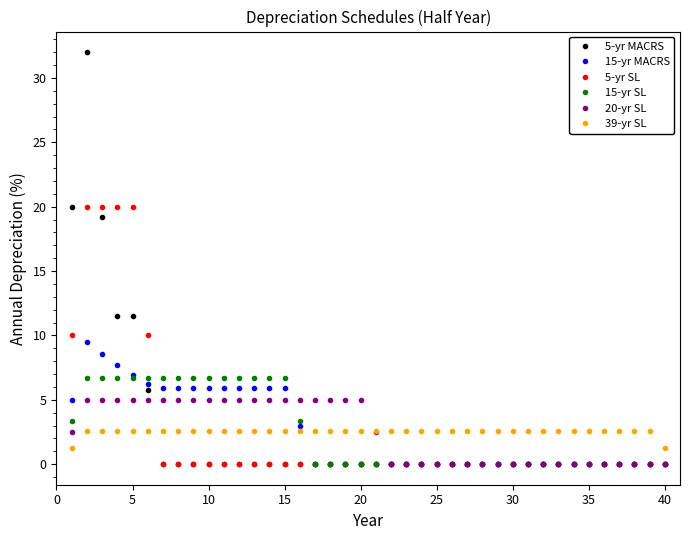

What is the maximum value shown in the chart?

32.0